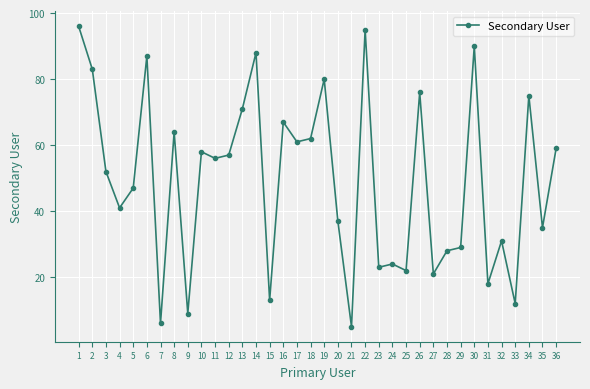

What is the maximum value shown in the chart?

96